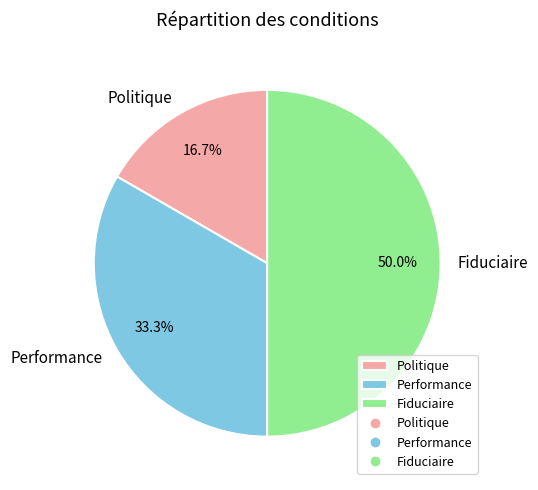

Is it true that Politique is 17% of the pie?

True